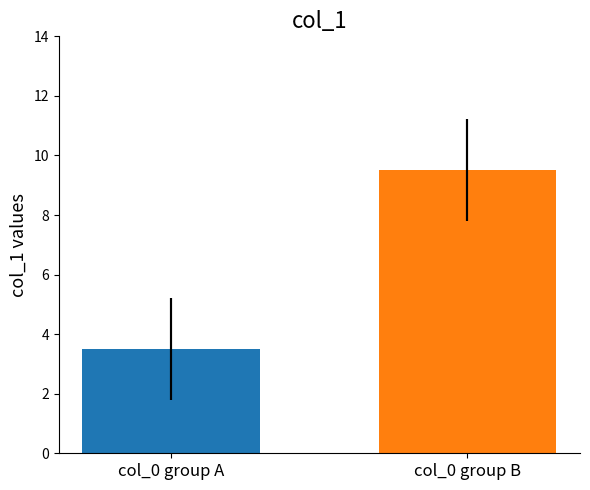

What is the sum of the values at col_0 group B and col_0 group A?

13.0